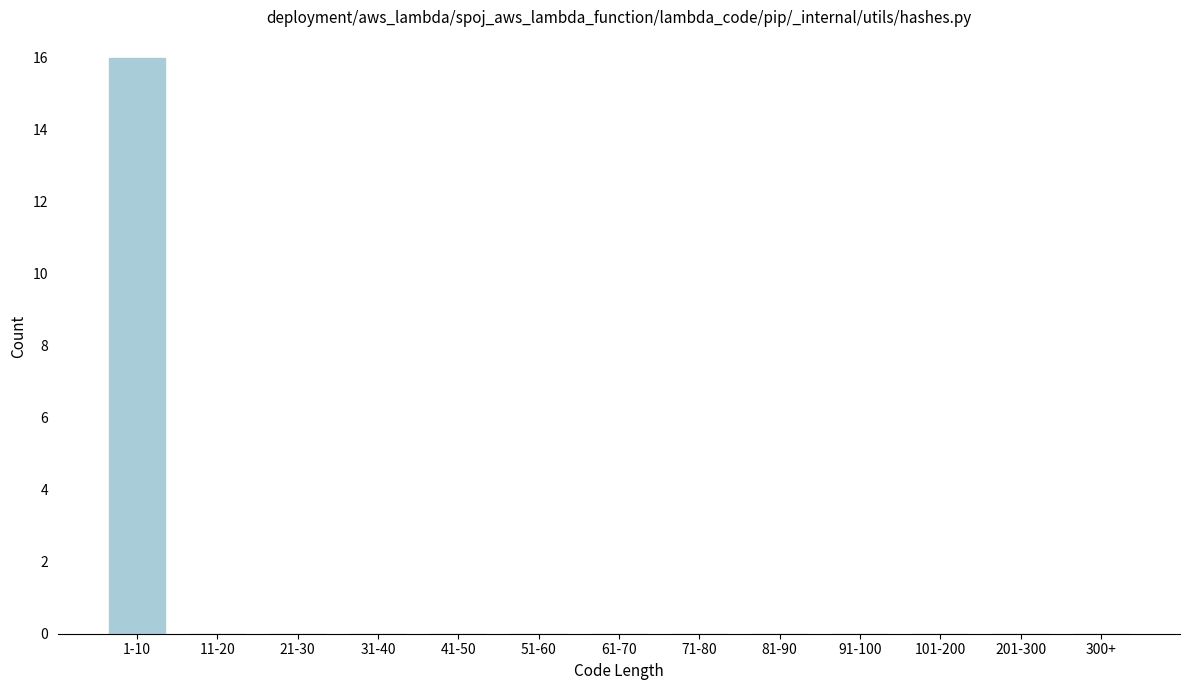

Reading right to left, transcribe all the data shown in this chart.

300+=0	201-300=0	101-200=0	91-100=0	81-90=0	71-80=0	61-70=0	51-60=0	41-50=0	31-40=0	21-30=0	11-20=0	1-10=16